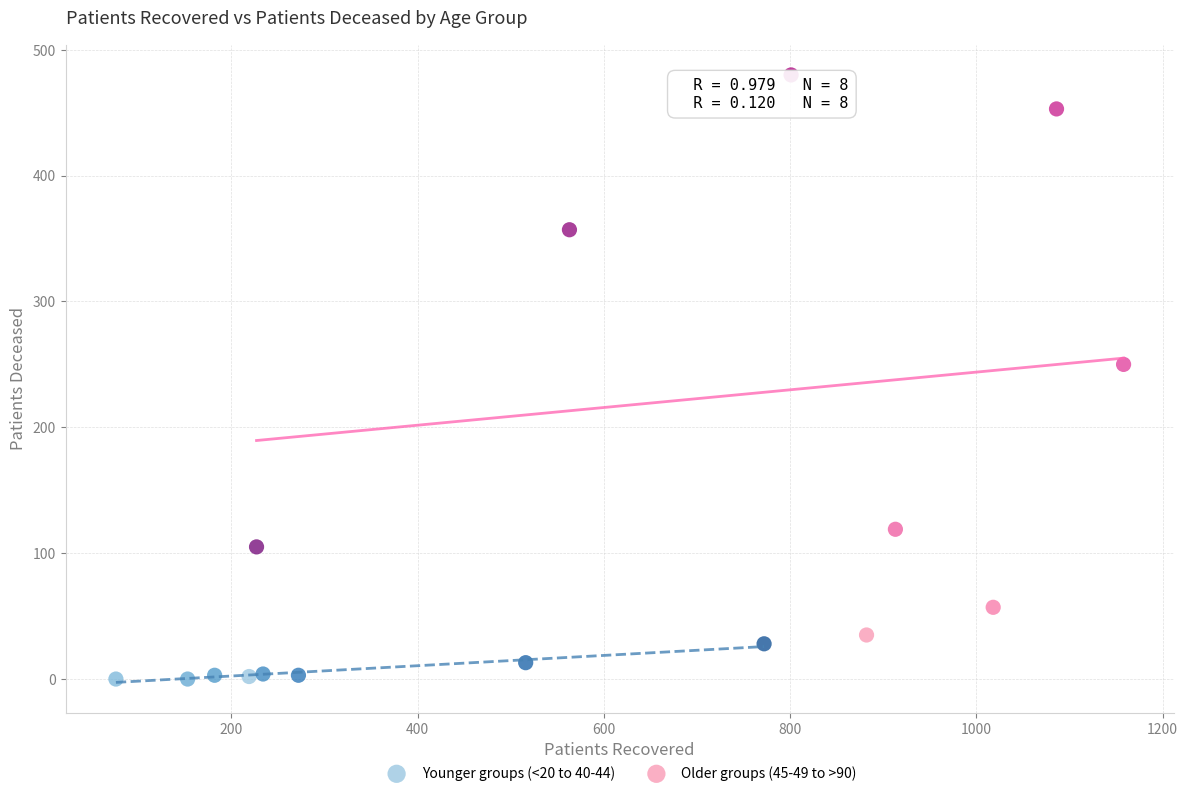

Which series contains the lowest Y value?

Younger groups (<20 to 40-44)